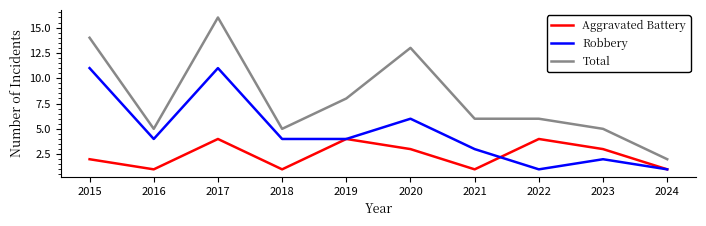

What is the difference between the highest and lowest values at 2023?

3